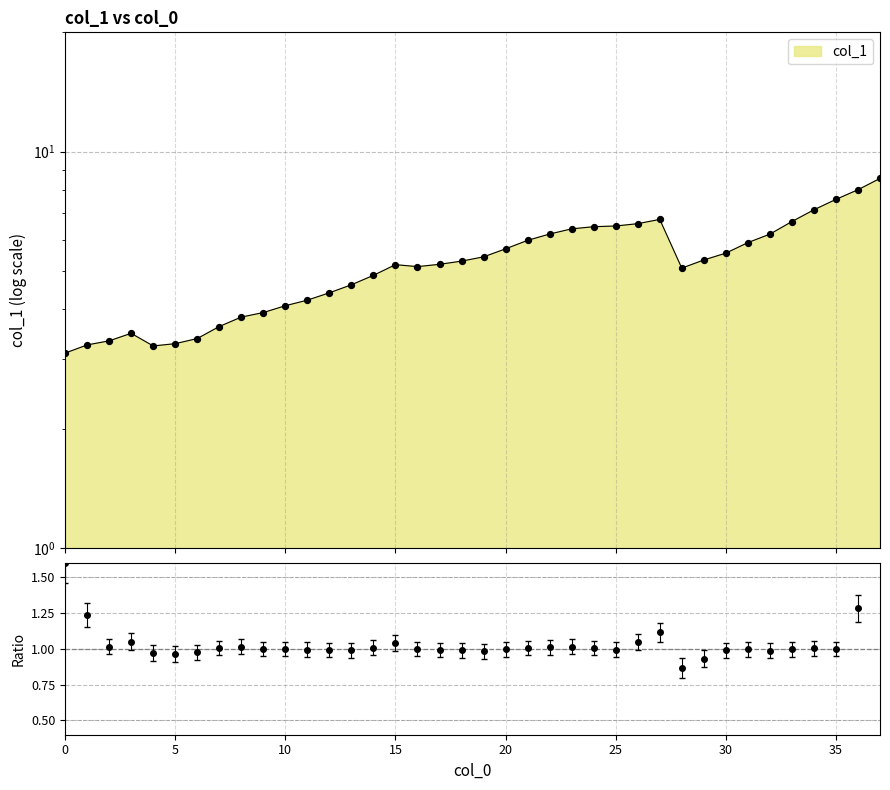

Approximately how many times larger is the value at 29 compared to 22?

0.9